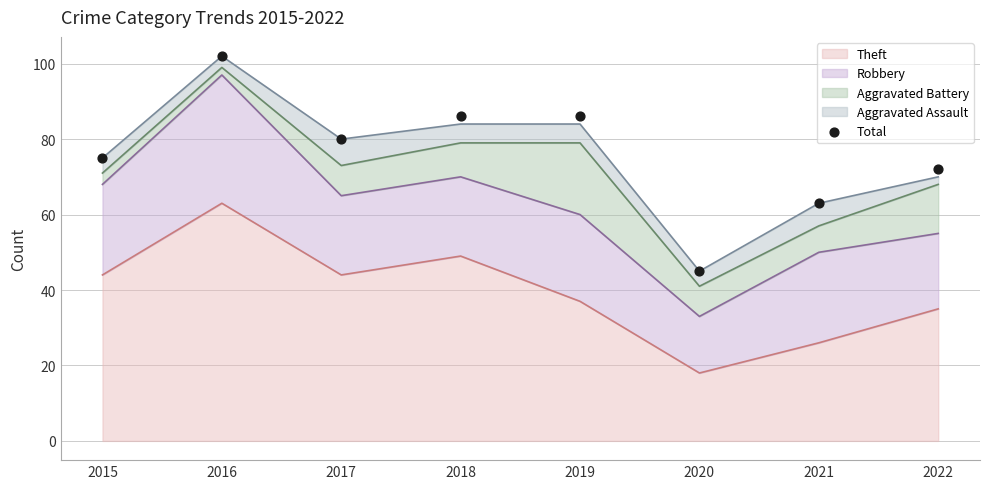

What is the change in value from 2021 to 2022?

+9